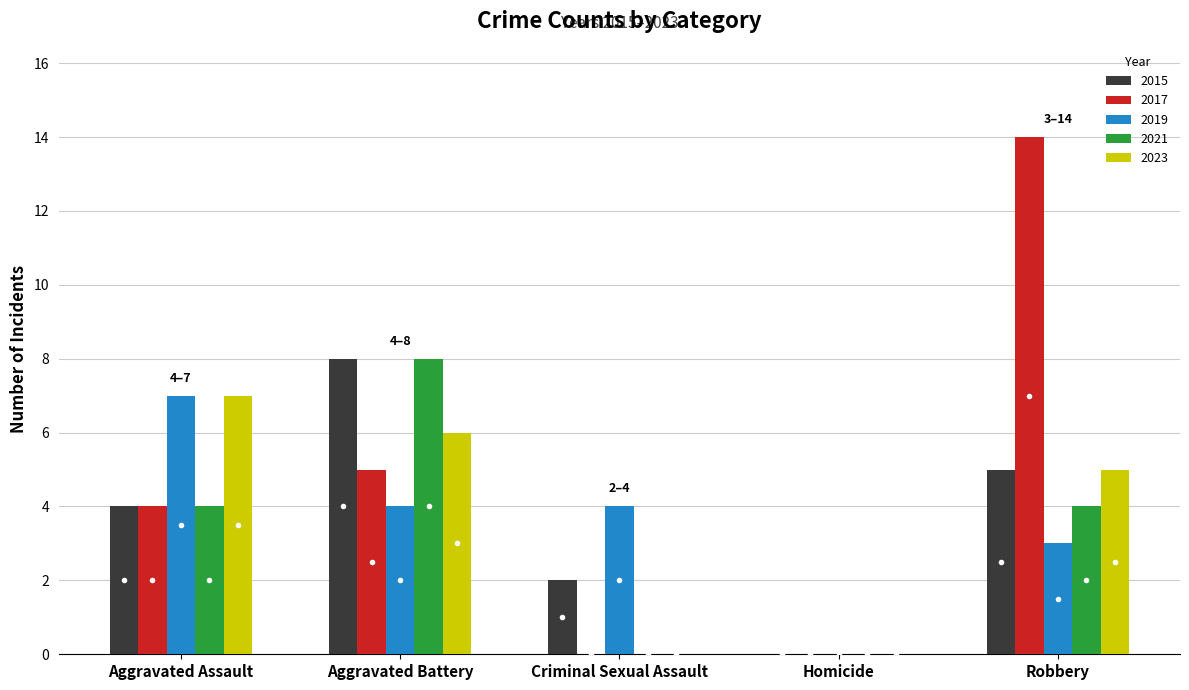

What is the sum of the 2023 values at Aggravated Battery and Robbery?

11